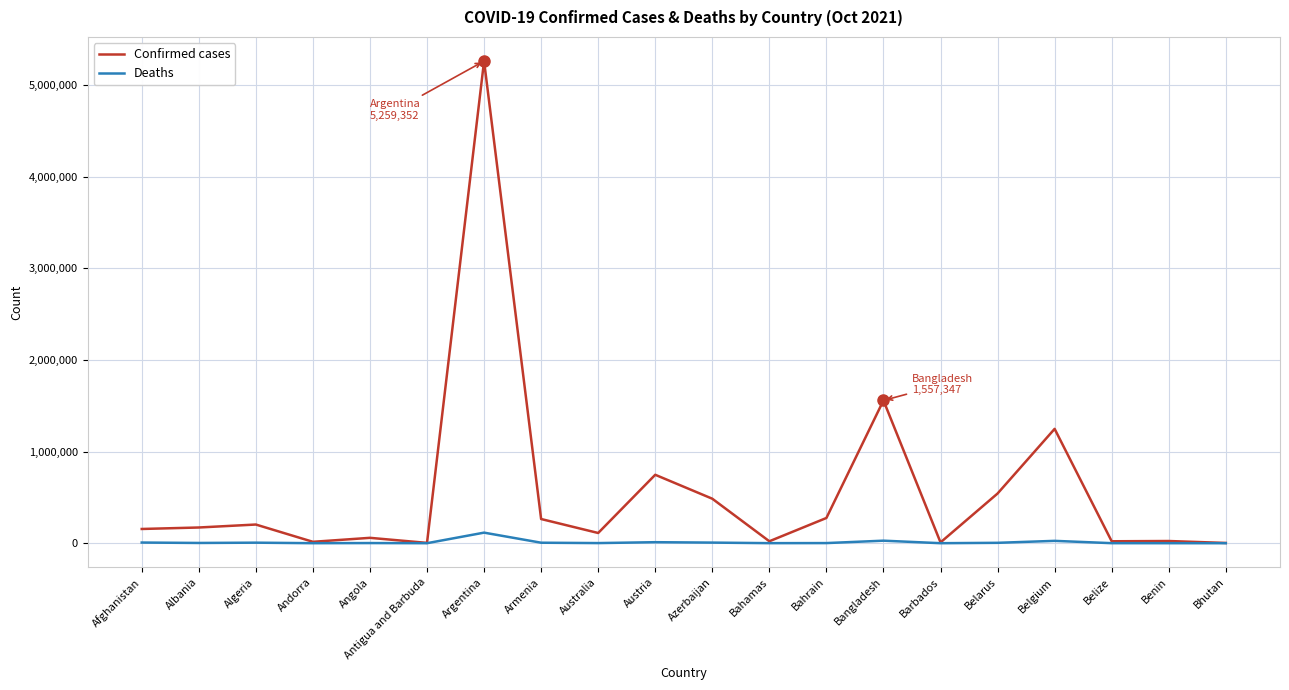

At which category is the sum across all series the highest?

Argentina